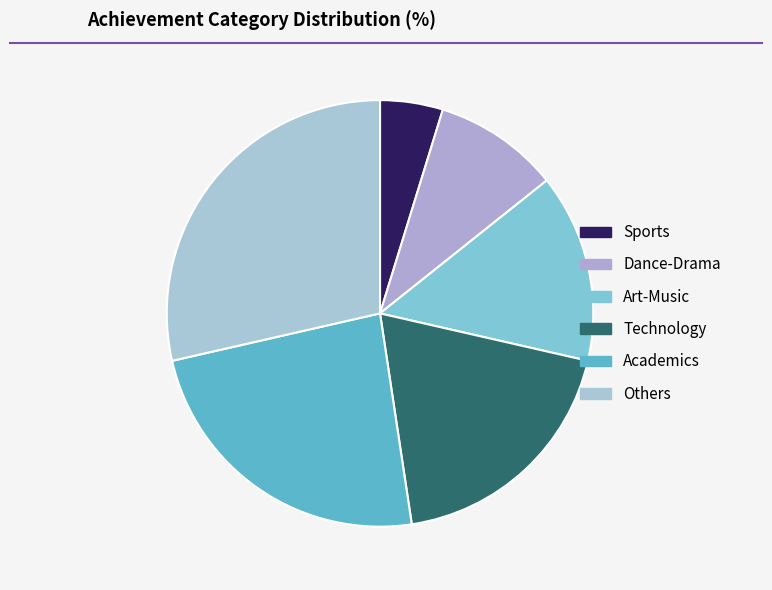

Between Technology and Dance-Drama, which is larger?

Technology